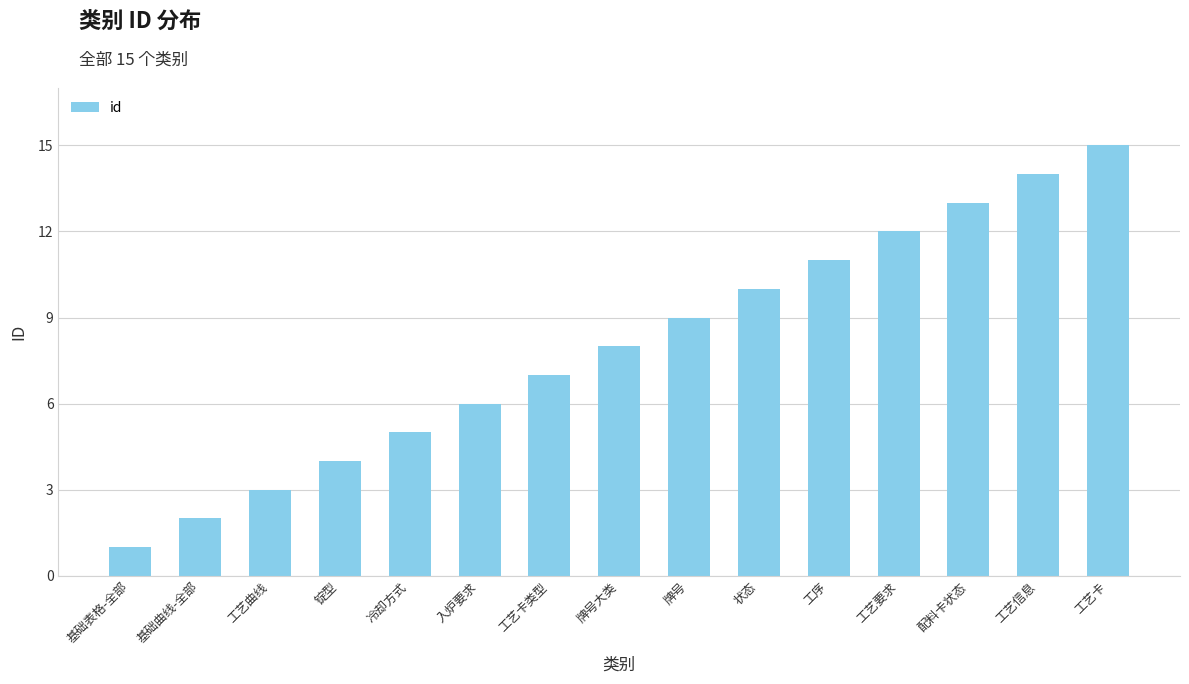

Reading left to right, extract all data points from this chart.

基础表格-全部=1	基础曲线-全部=2	工艺曲线=3	锭型=4	冷却方式=5	入炉要求=6	工艺卡类型=7	牌号大类=8	牌号=9	状态=10	工序=11	工艺要求=12	配料卡状态=13	工艺信息=14	工艺卡=15